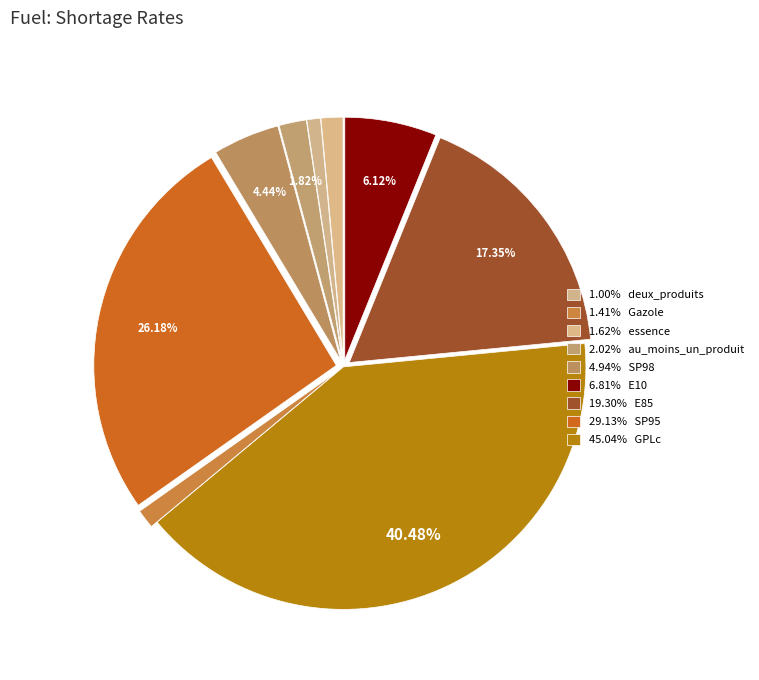

Count the number of slices in the pie.

9